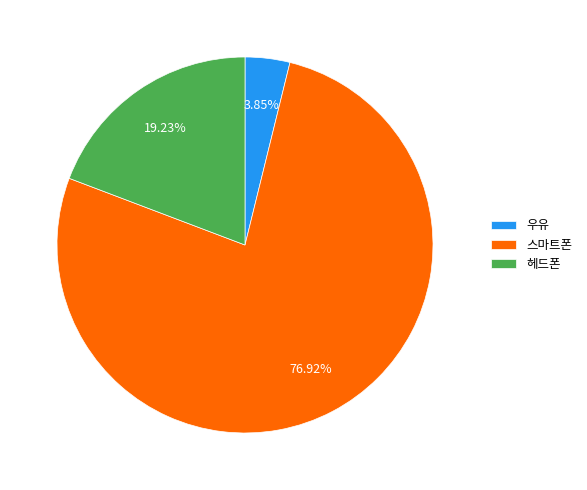

To the nearest percent, what is the difference between the largest and smallest slice percentages?

73%